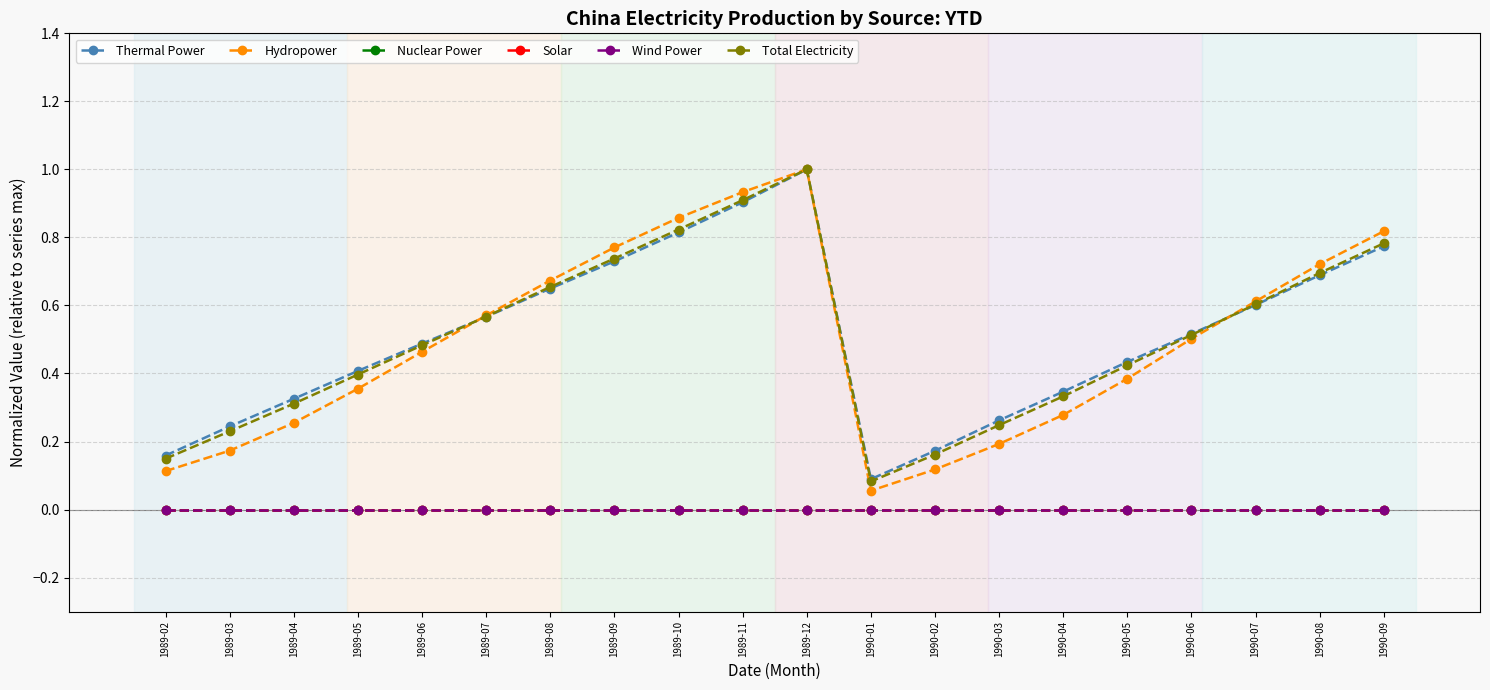

Is this an area chart (filled region under the line)?

No